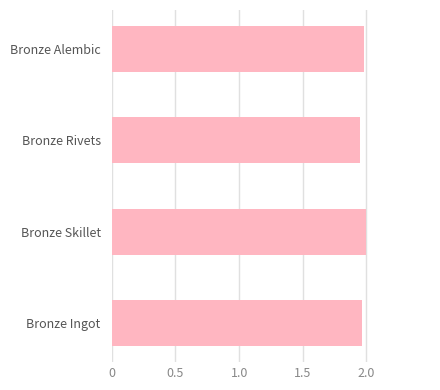

Is it true that the value at Bronze Skillet is 2.0?

True